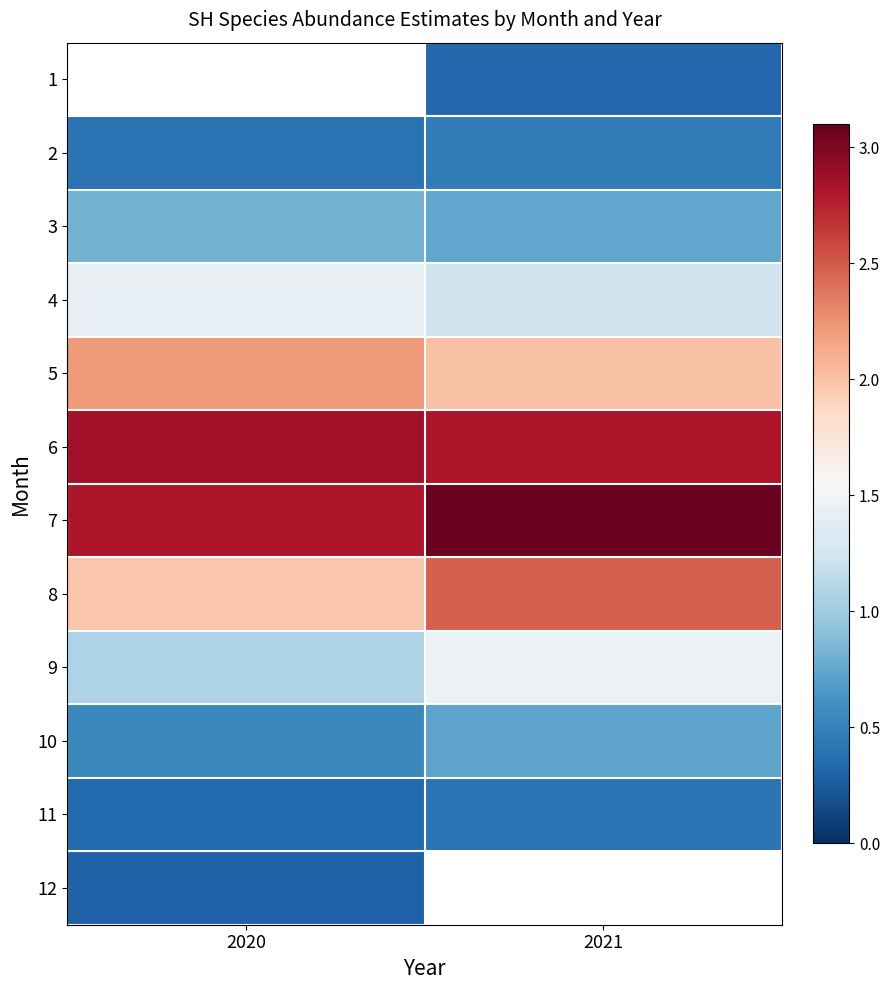

Is the value of 5 at 2020 greater than the value of 10 at 2021?

Yes